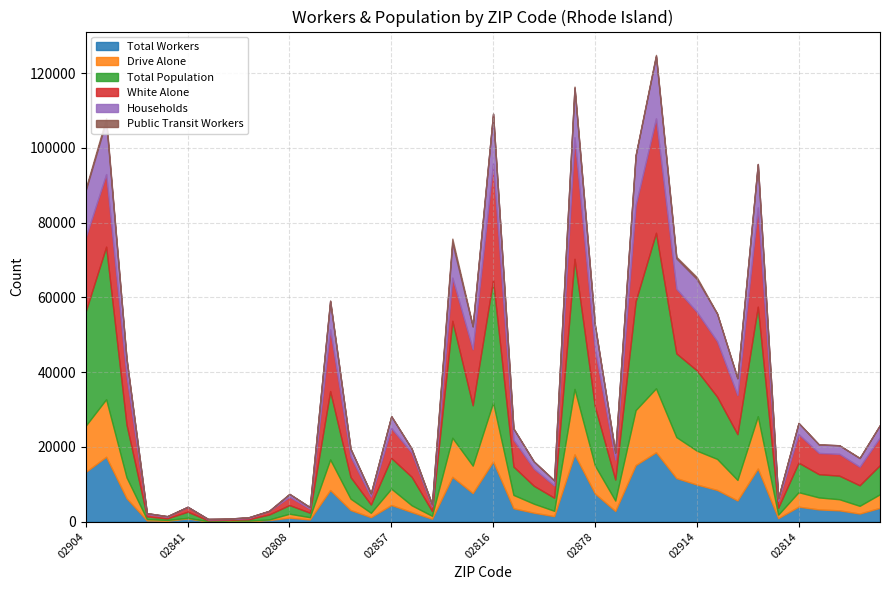

At how many categories does at least one series exceed 15353?

14